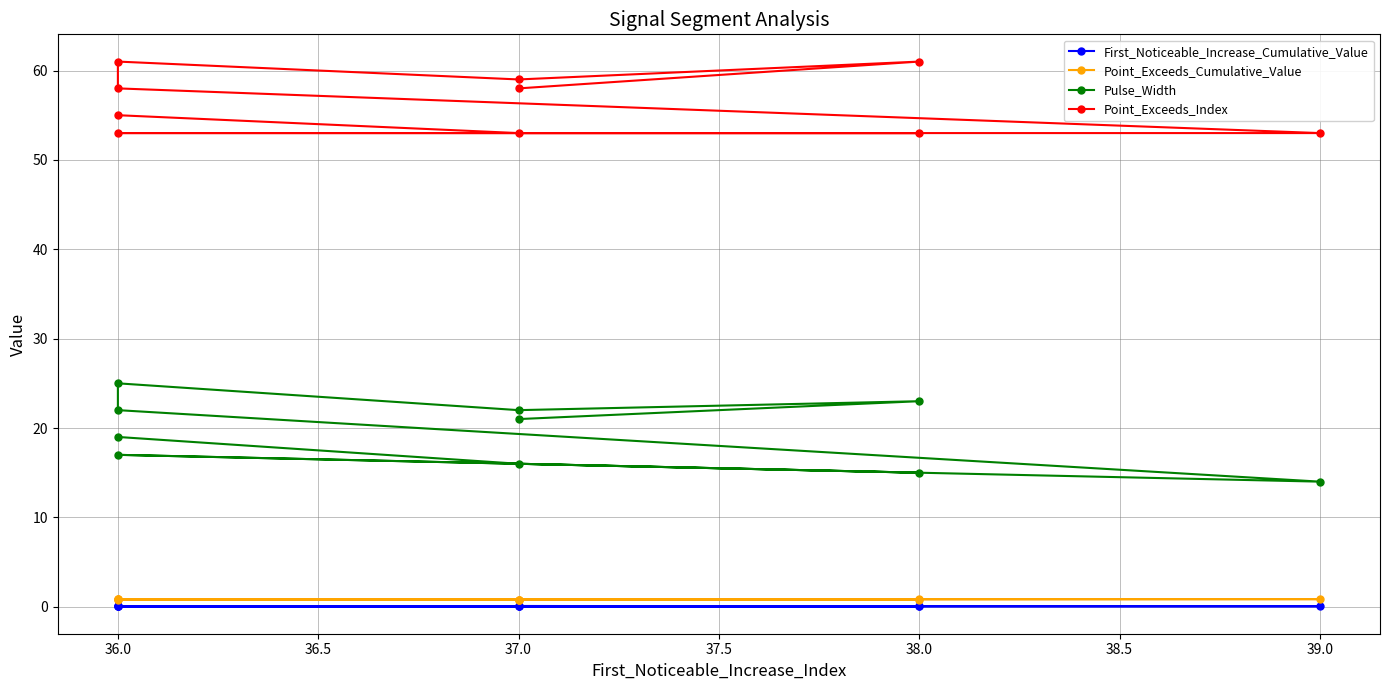

What is the minimum value for Point_Exceeds_Index?

53.0